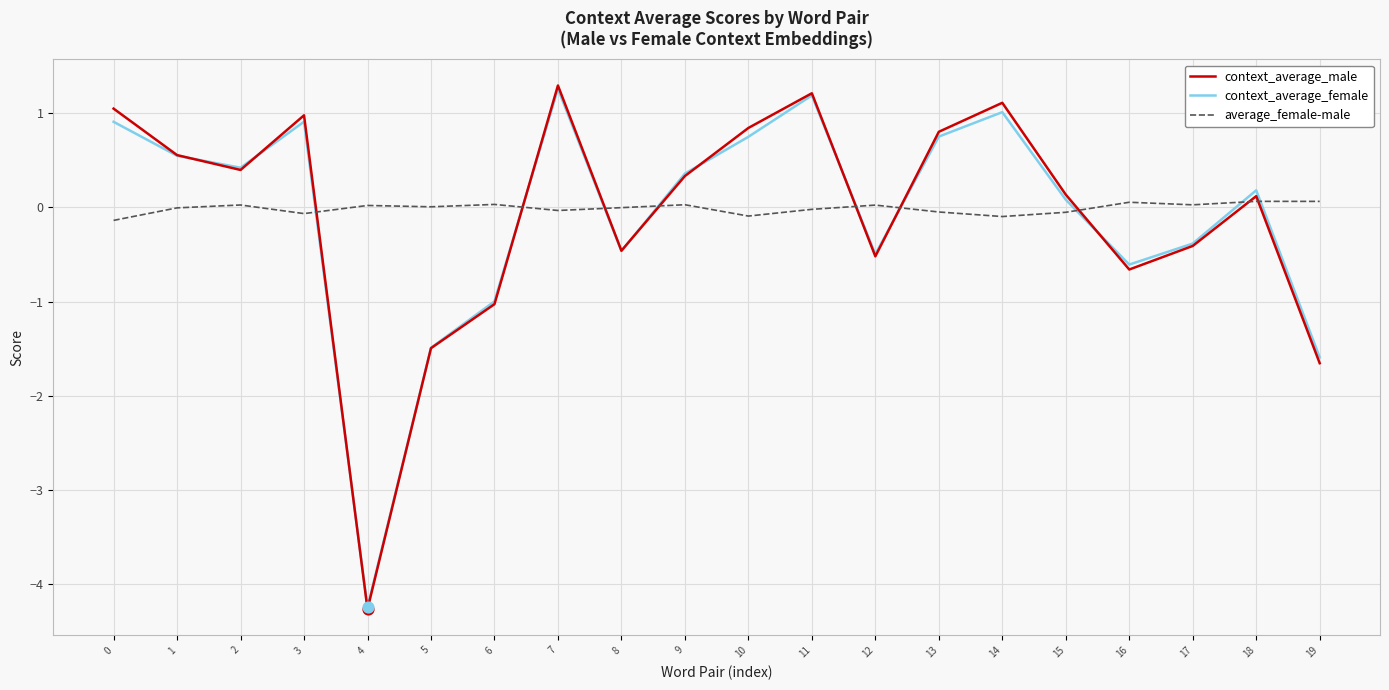

Is the value of context_average_female at 1 greater than the value of average_female-male at 2?

Yes